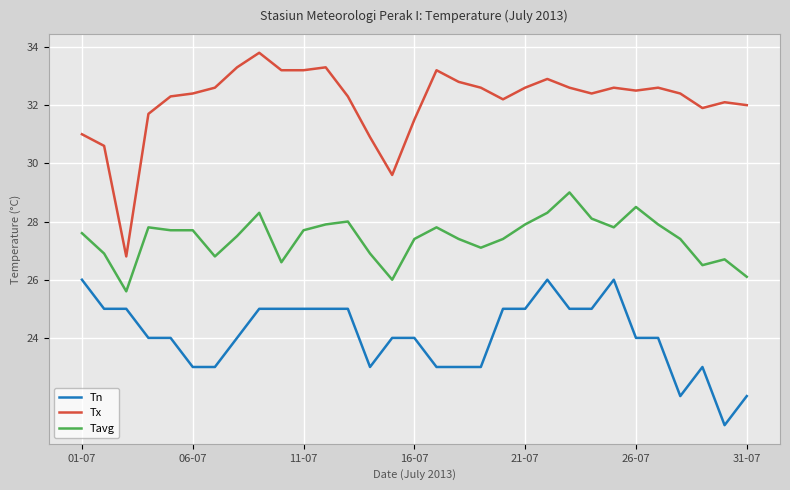

List the series in order of their peak value, lowest first.

Tn, Tavg, Tx